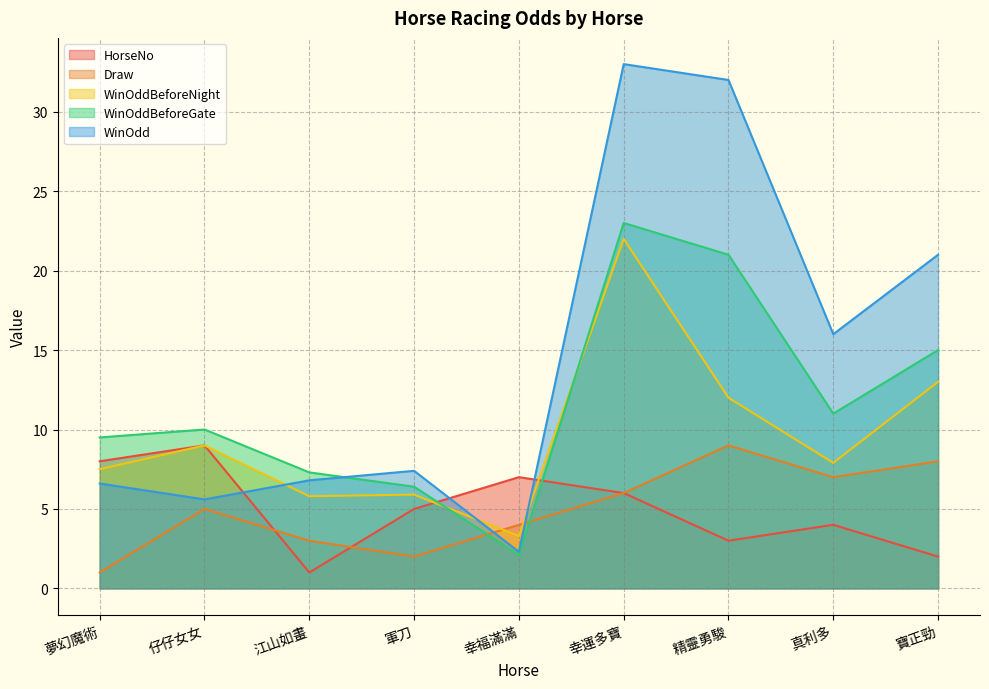

How many lines are shown in the chart?

5